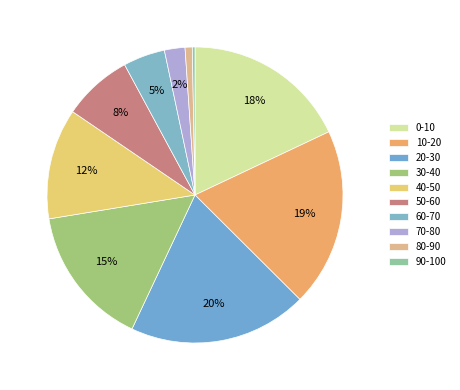

To the nearest percent, what is the difference between the largest and smallest slice percentages?

19%